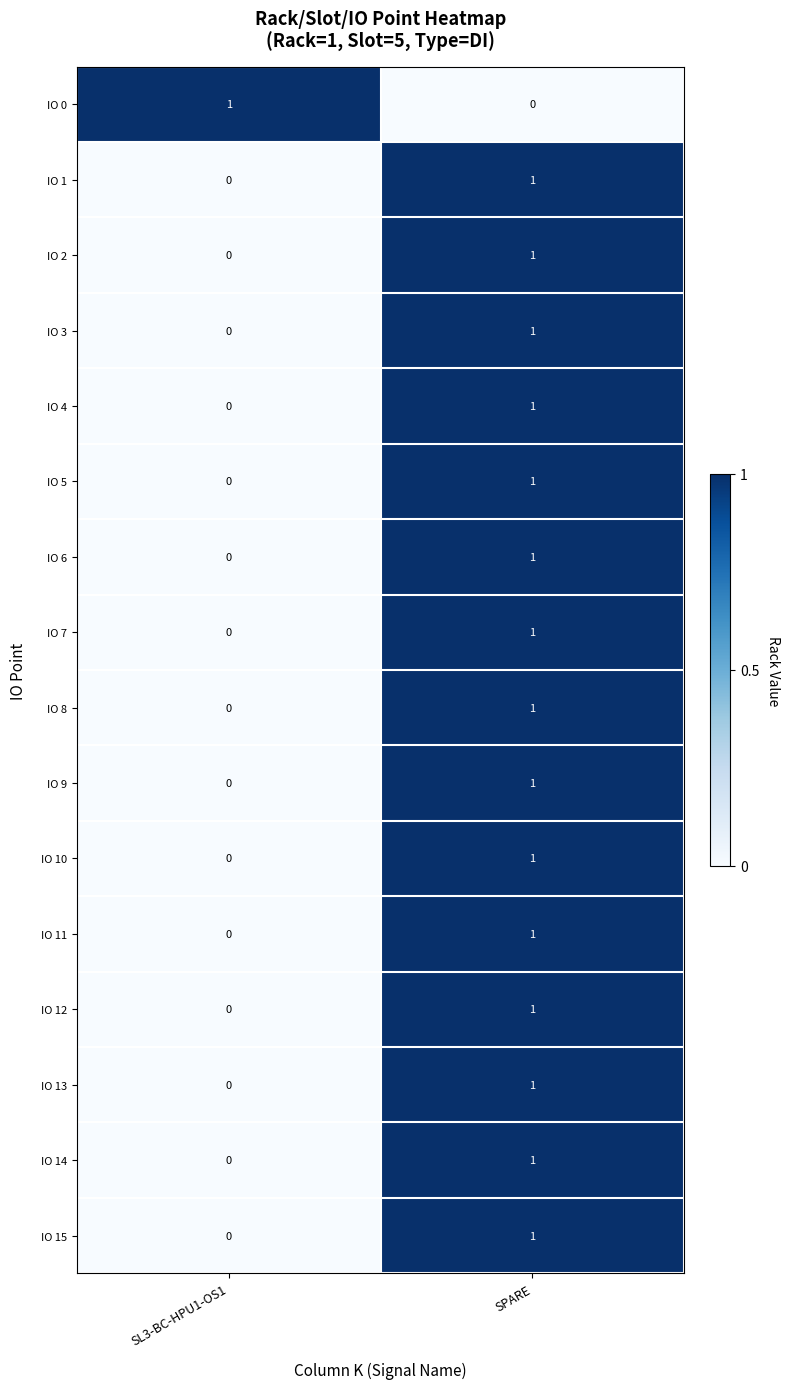

List the labels in order of IO 9 value, largest first.

SPARE, SL3-BC-HPU1-OS1